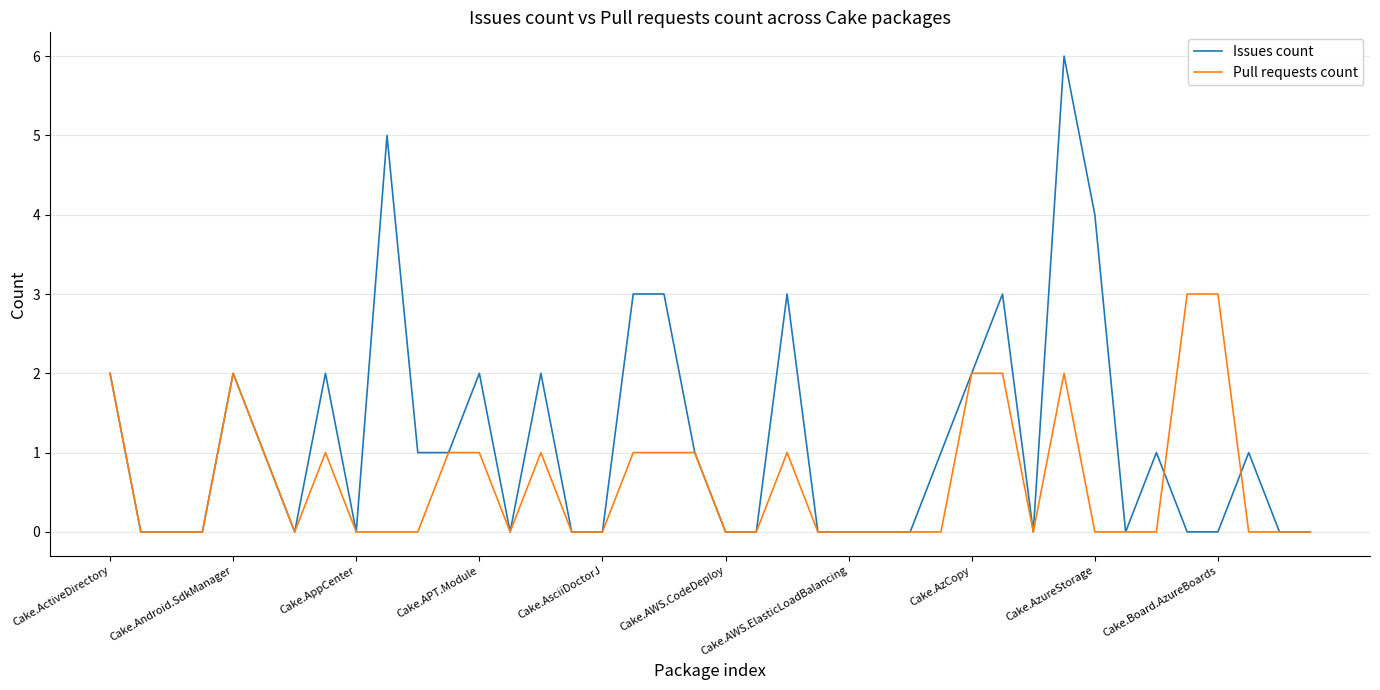

Rank the series by their maximum value, from lowest to highest.

Pull requests count, Issues count